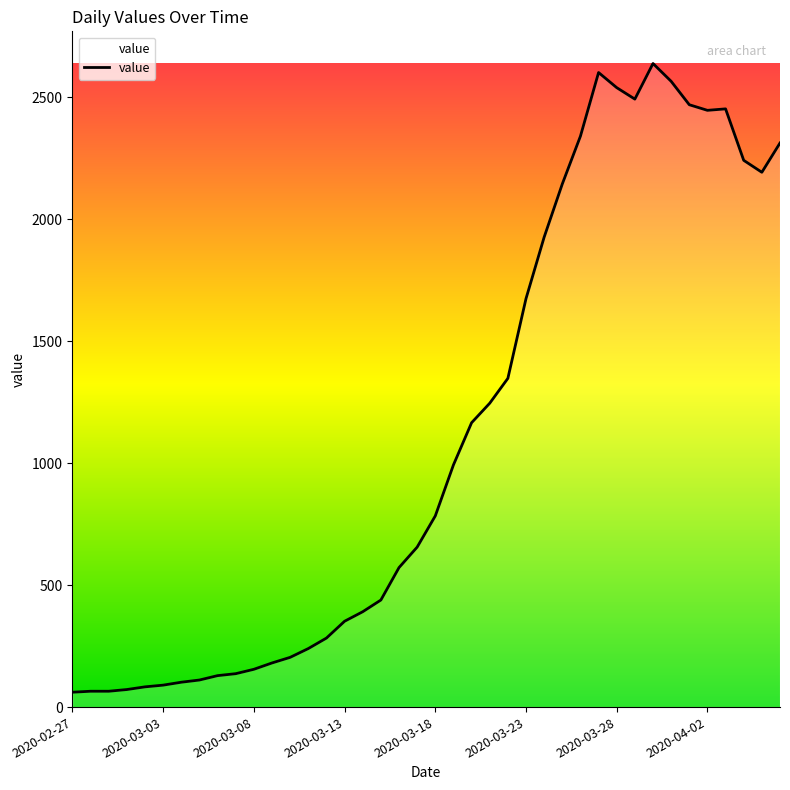

What is the average value?

1124